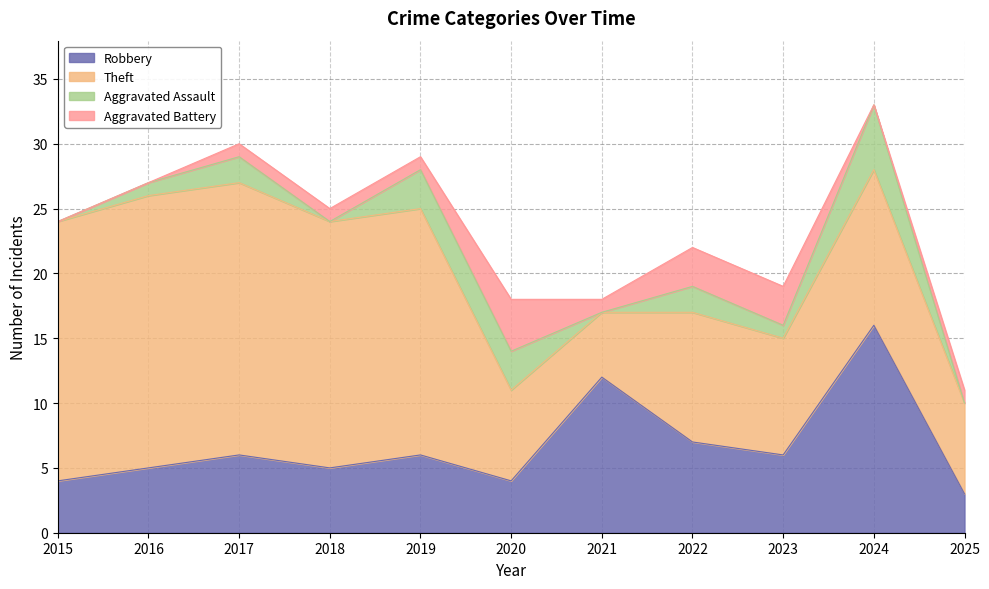

At which label is Theft closest to 13?

2024